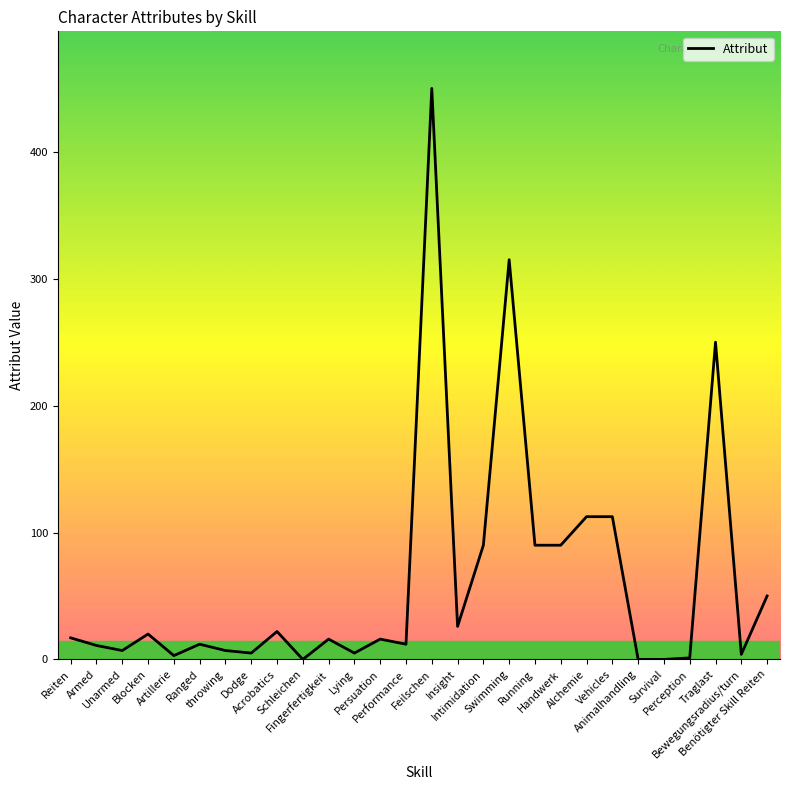

How many series are shown in this chart?

1